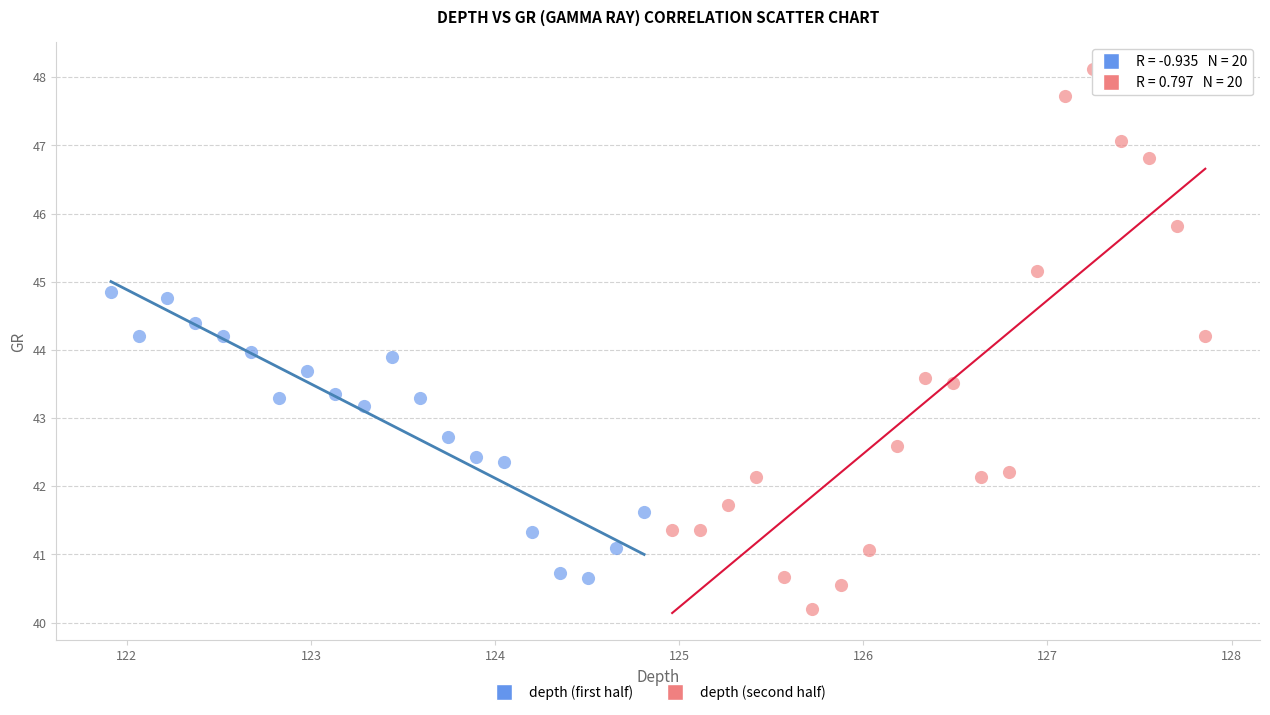

Which series has the widest spread of Y values?

depth (second half)